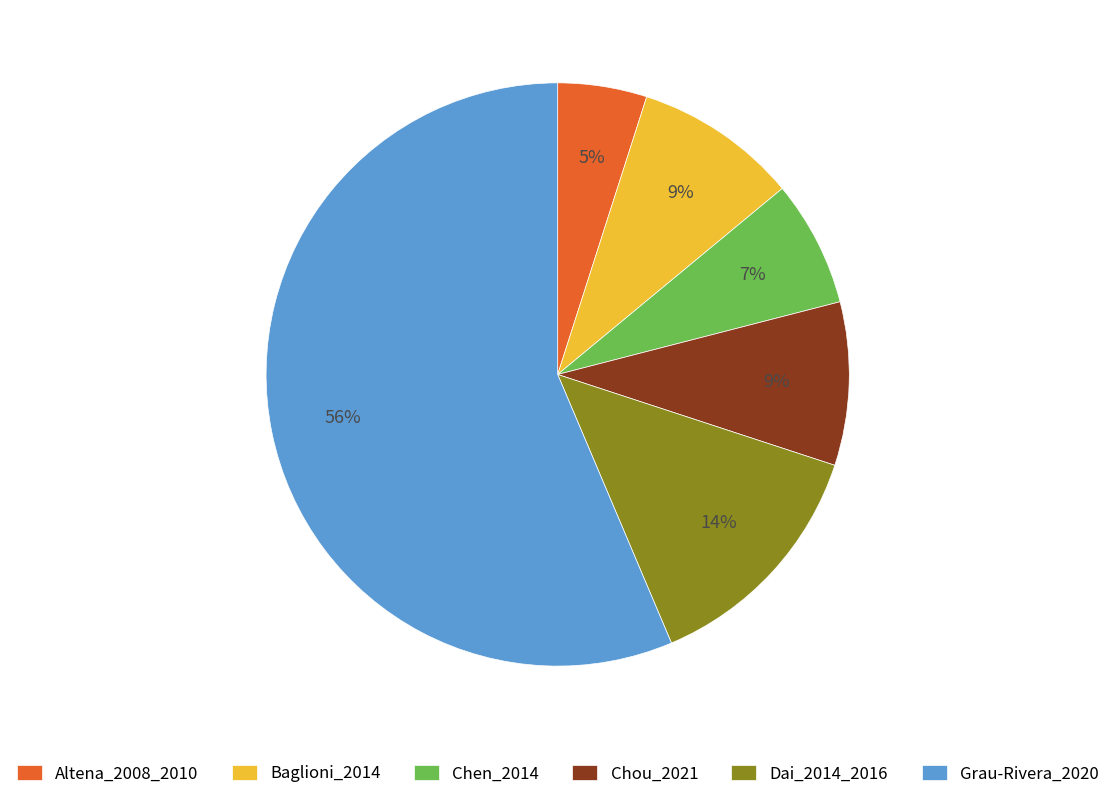

Is it true that Baglioni_2014 is 9% of the pie?

True